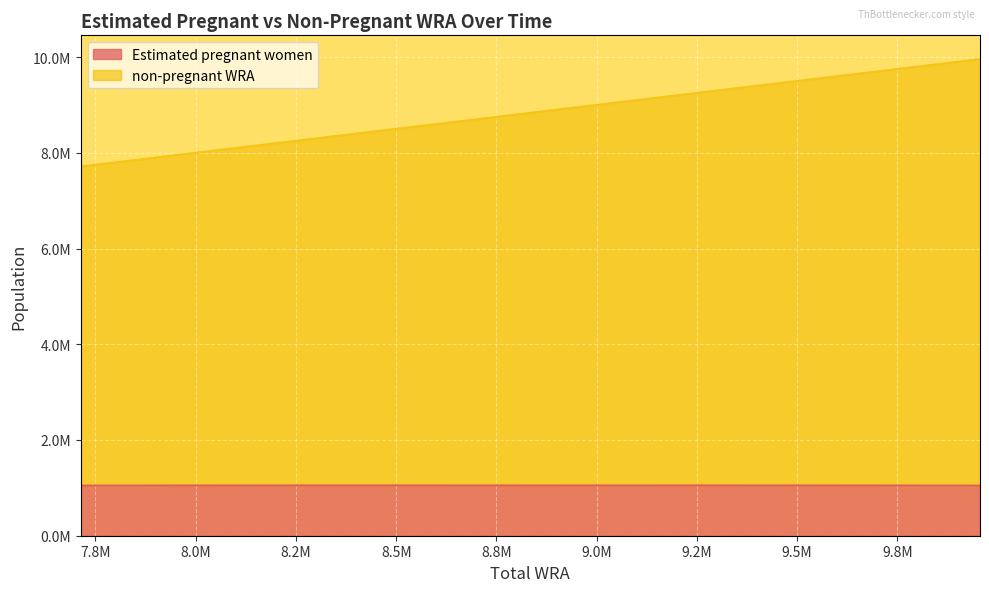

Which series changed the most between 2021 and 2025?

non-pregnant WRA